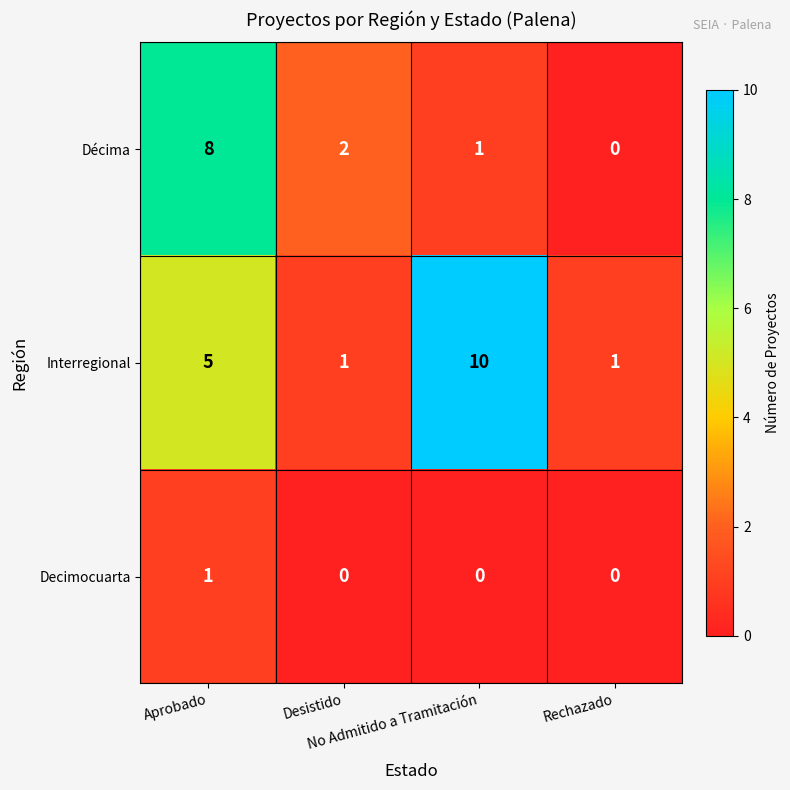

Which series has the largest total across all categories?

Interregional